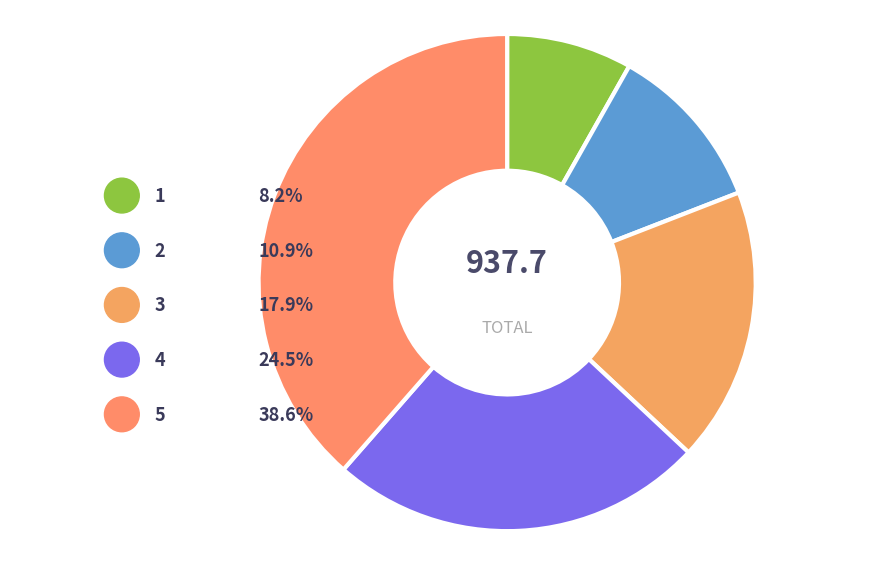

Approximately how many times larger is the value at 2 compared to 3?

0.6